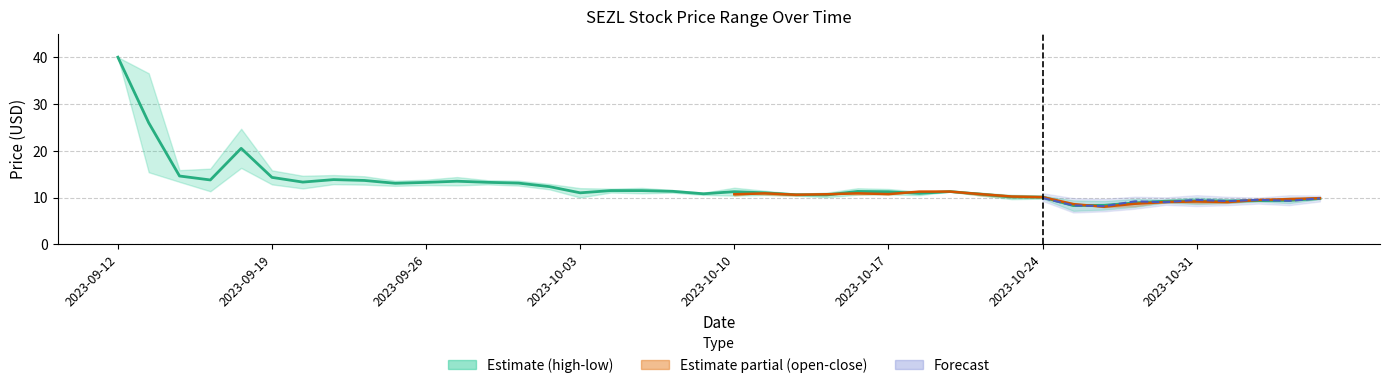

How many data points does each series have?

40